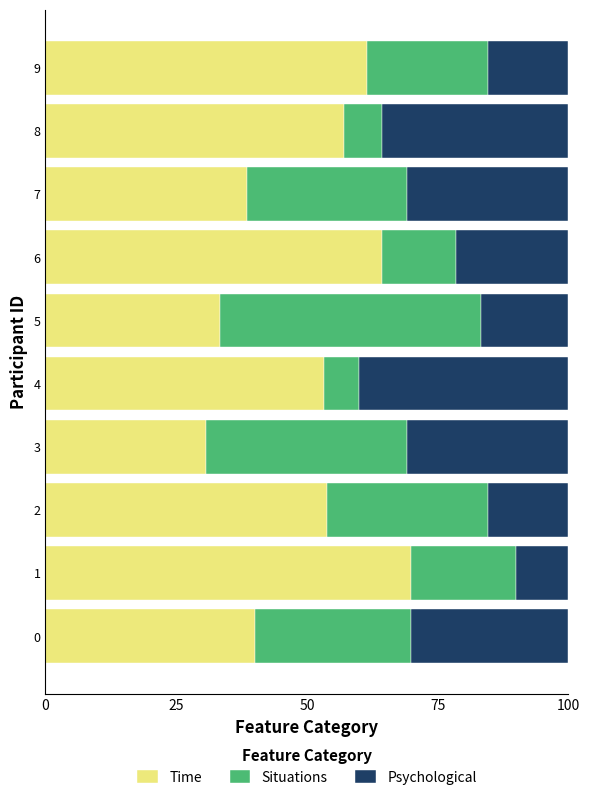

Is it true that Time equals 14.9 at 0?

False